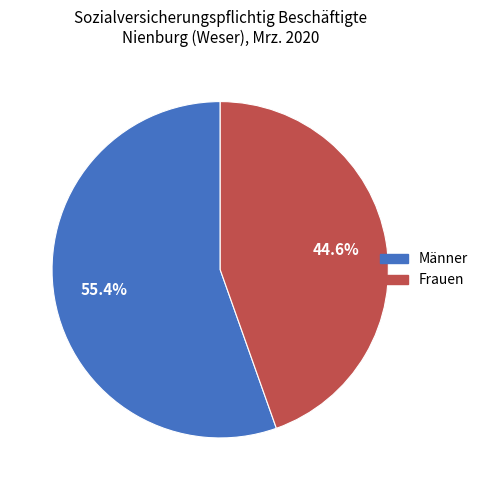

To the nearest percent, what portion does Frauen represent?

45%